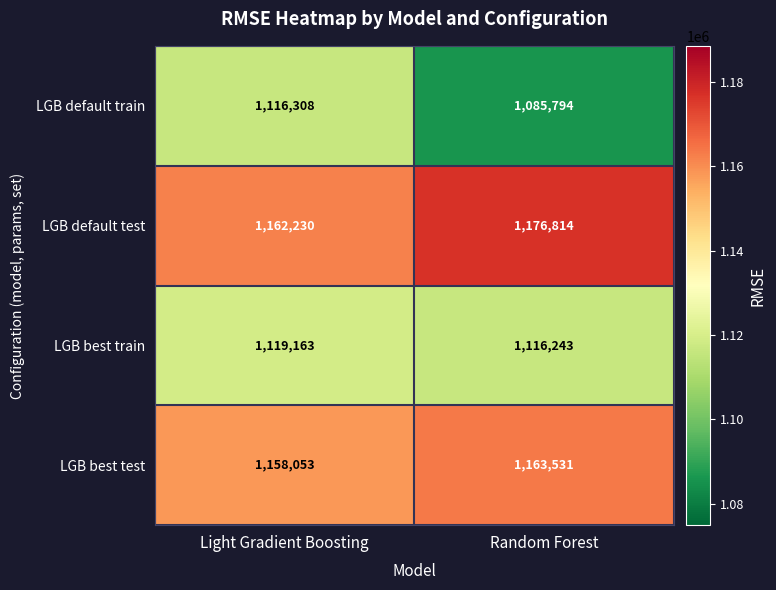

At which category is the sum across all series the highest?

Light Gradient Boosting